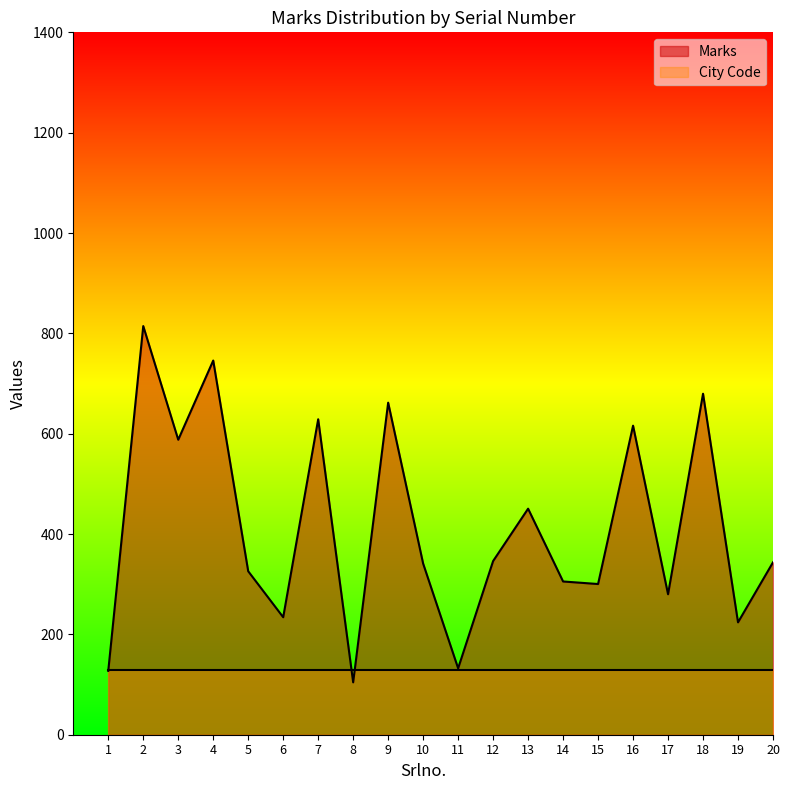

How many interior local valleys (lower than both neighbors) does the data have?

7